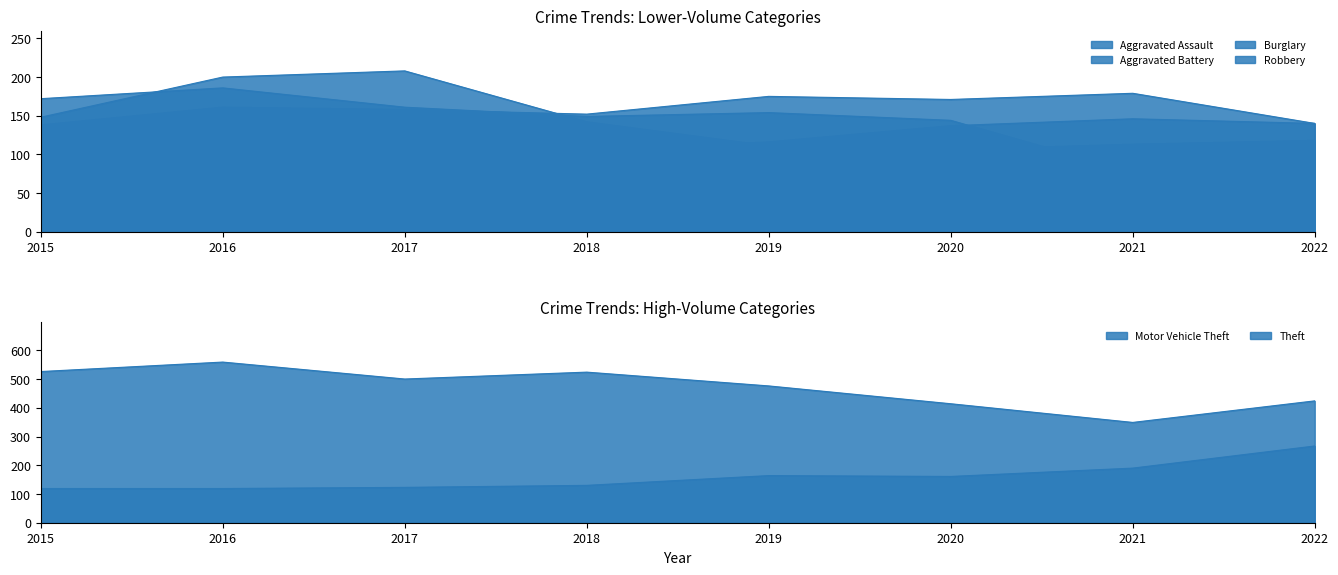

How many lines are shown in the chart?

6